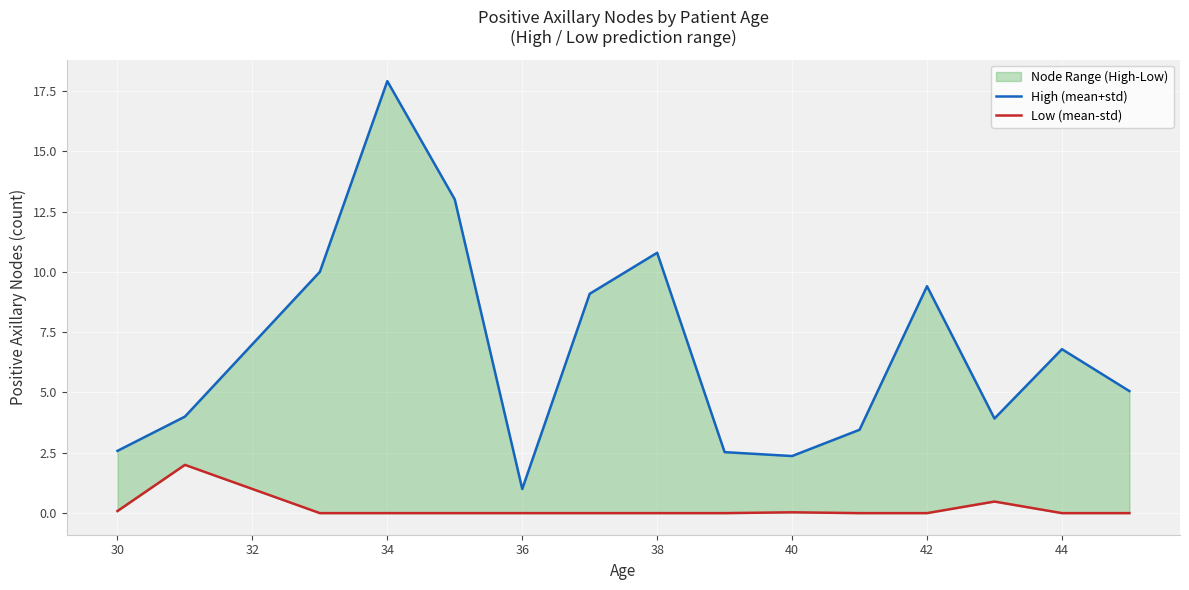

Reading left to right, what are all the values shown in this chart?

High (mean+std): 2.6	4.0	10.0	17.9	13.0	1.0	9.1	10.8	2.5	2.4	3.5	9.4	3.9	6.8	5.1
Low (mean-std): 0.1	2.0	0.0	0.0	0.0	0.0	0.0	0.0	0.0	0.0	0.0	0.0	0.5	0.0	0.0